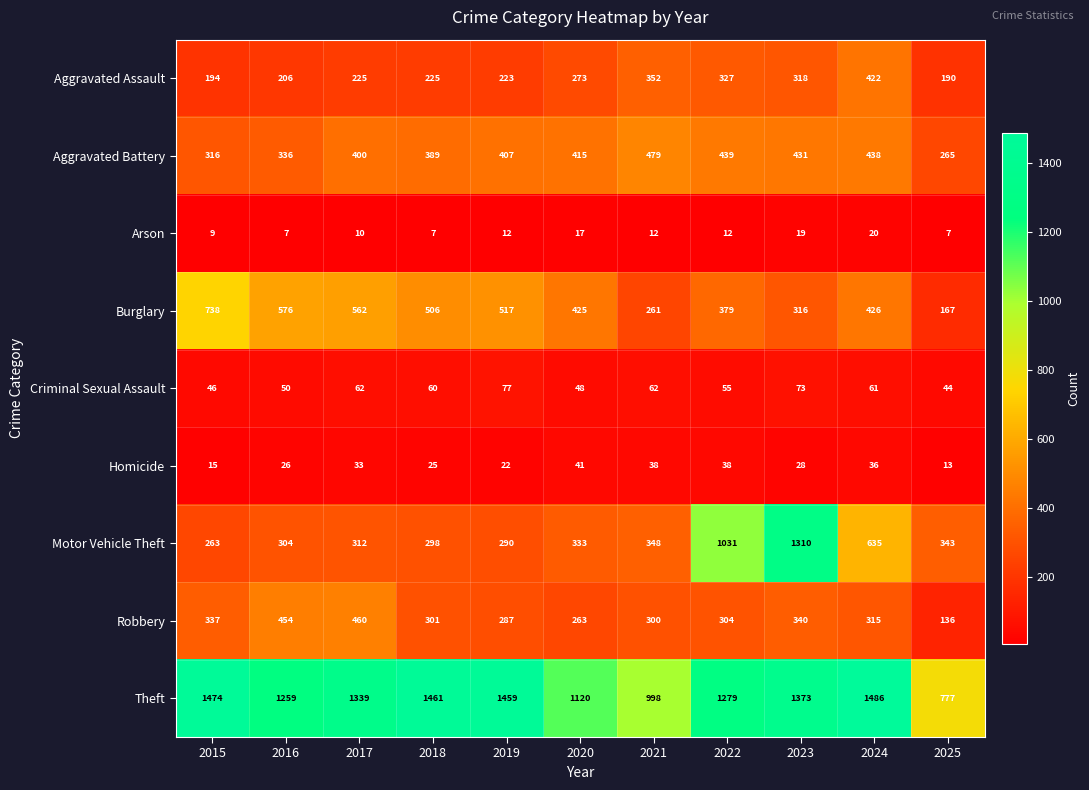

What is the spread (max minus min) of values at 2022?

1267